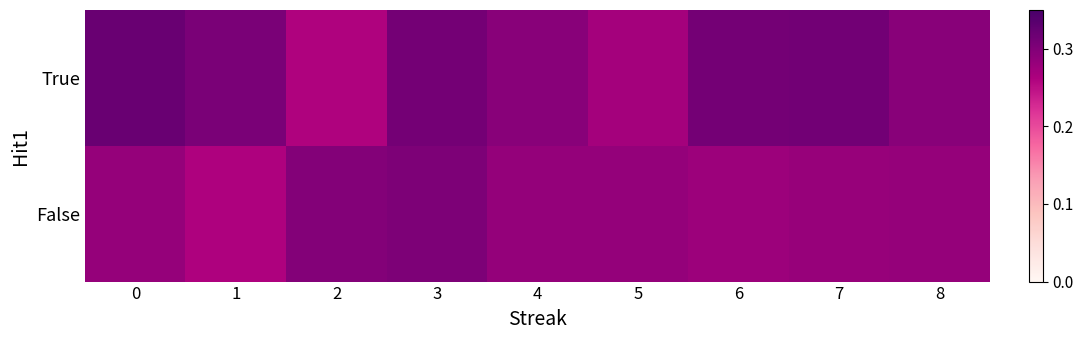

Between 3 and 7, which series saw the biggest shift?

False